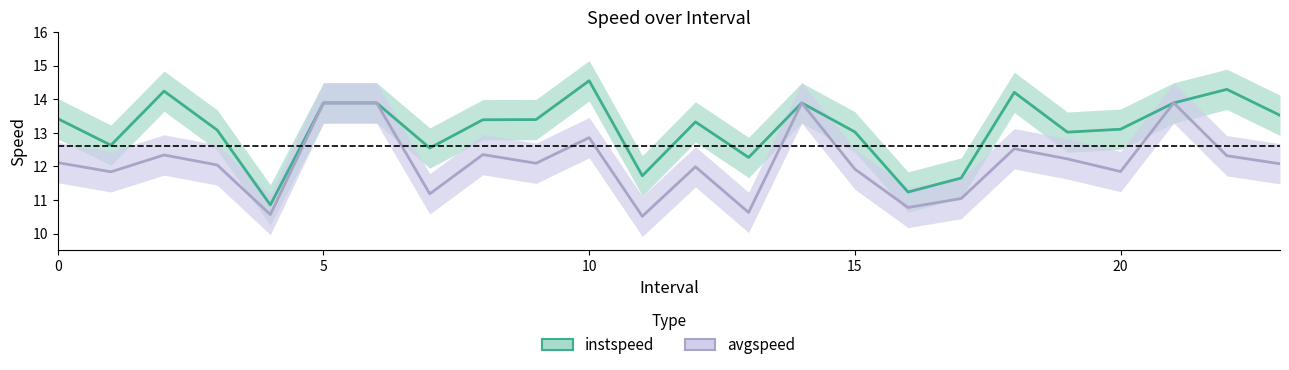

At 8, list the series in order from largest to smallest.

instspeed, avgspeed